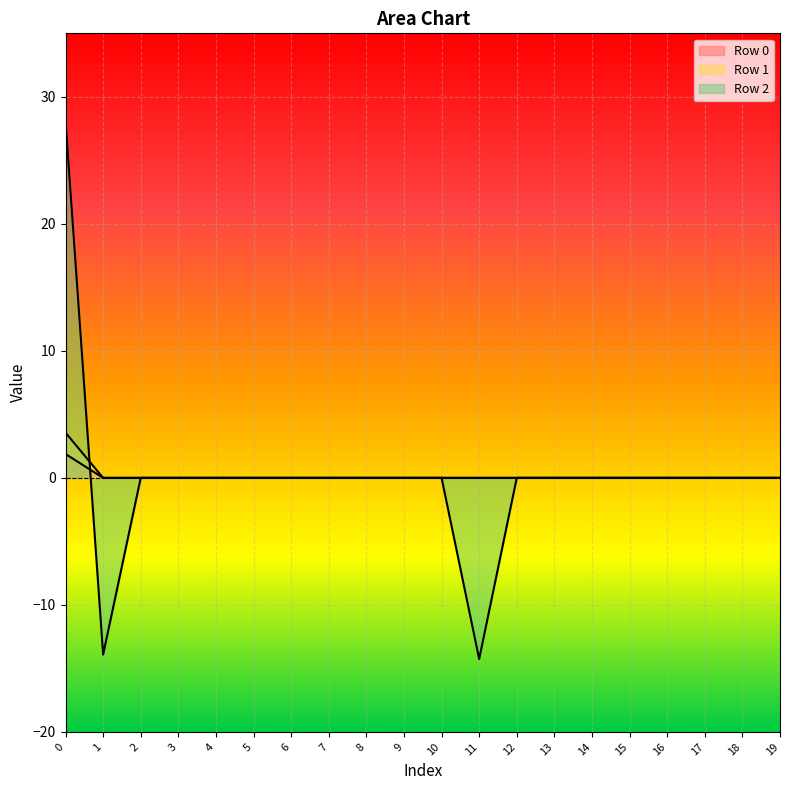

Reading left to right, what are all the values shown in this chart?

Row 0: 0=1.9	1=0.0	2=0.0	3=0.0	4=0.0	5=0.0	6=0.0	7=0.0	8=0.0	9=0.0	10=0.0	11=0.0	12=0.0	13=0.0	14=0.0	15=0.0	16=0.0	17=0.0	18=0.0	19=0.0
Row 1: 0=3.6	1=0.0	2=0.0	3=0.0	4=0.0	5=0.0	6=0.0	7=0.0	8=0.0	9=0.0	10=0.0	11=0.0	12=0.0	13=0.0	14=0.0	15=0.0	16=0.0	17=0.0	18=0.0	19=0.0
Row 2: 0=28.1	1=-13.9	2=0.0	3=0.0	4=0.0	5=0.0	6=0.0	7=0.0	8=0.0	9=0.0	10=0.0	11=-14.3	12=0.0	13=0.0	14=0.0	15=0.0	16=0.0	17=0.0	18=0.0	19=0.0